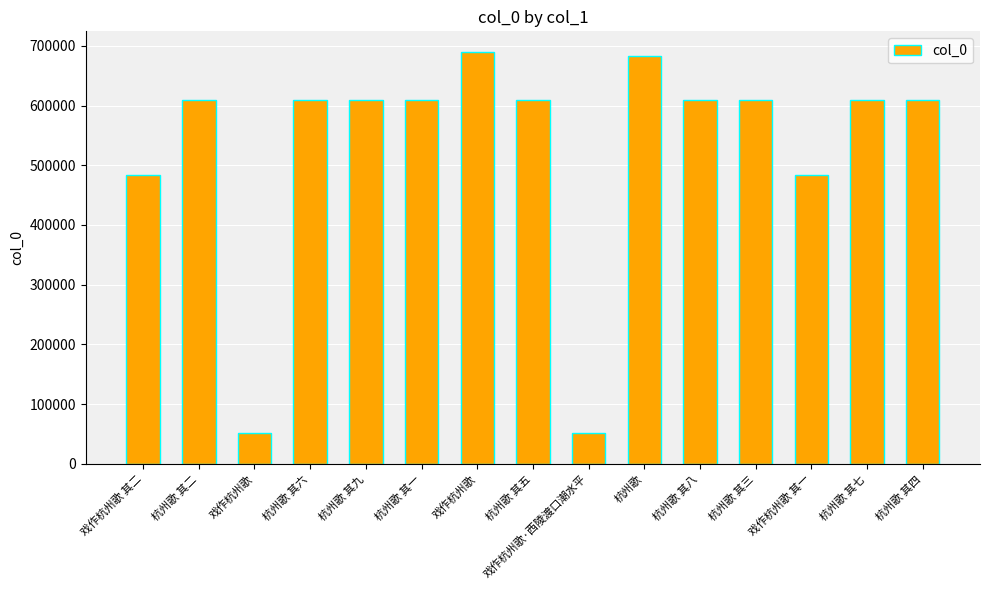

Rank the categories by value from lowest to highest.

戏作杭州歌, 戏作杭州歌·西陵渡口潮水平, 戏作杭州歌 其一, 戏作杭州歌 其二, 杭州歌 其一, 杭州歌 其二, 杭州歌 其三, 杭州歌 其四, 杭州歌 其五, 杭州歌 其六, 杭州歌 其七, 杭州歌 其八, 杭州歌 其九, 杭州歌, 戏作杭州歌